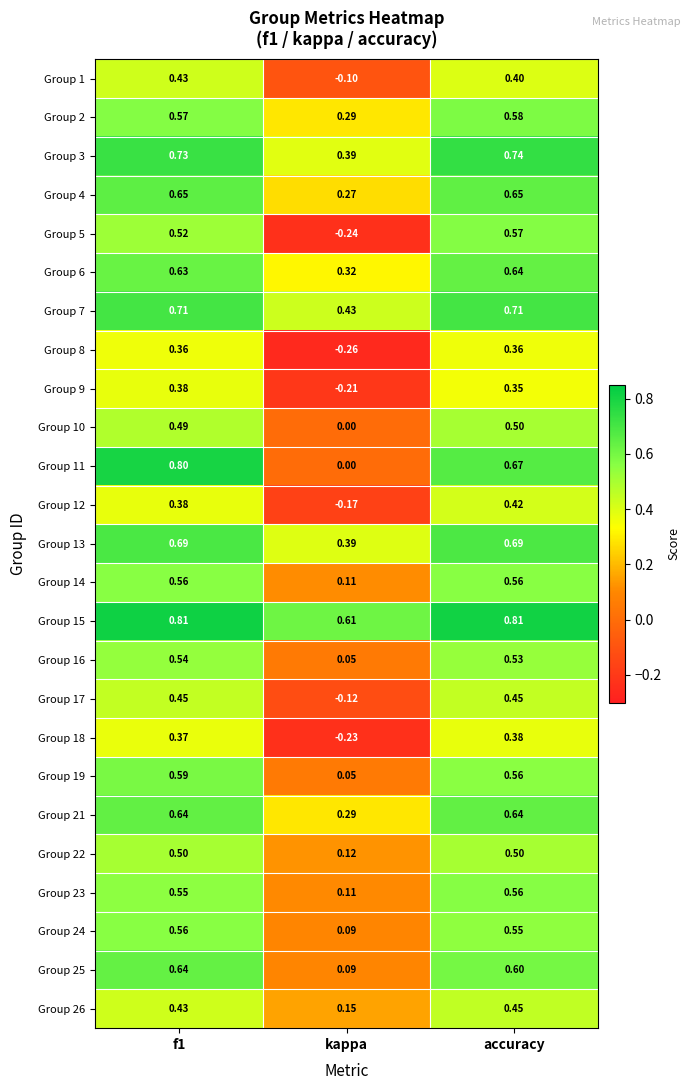

At which label is Group 8 closest to 0?

kappa